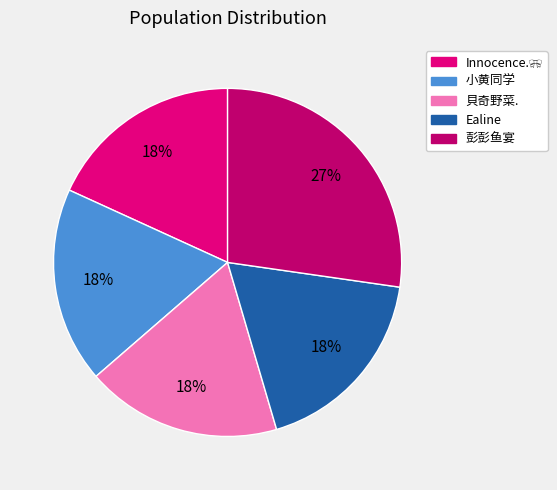

To the nearest percent, what is the average slice percentage?

20%